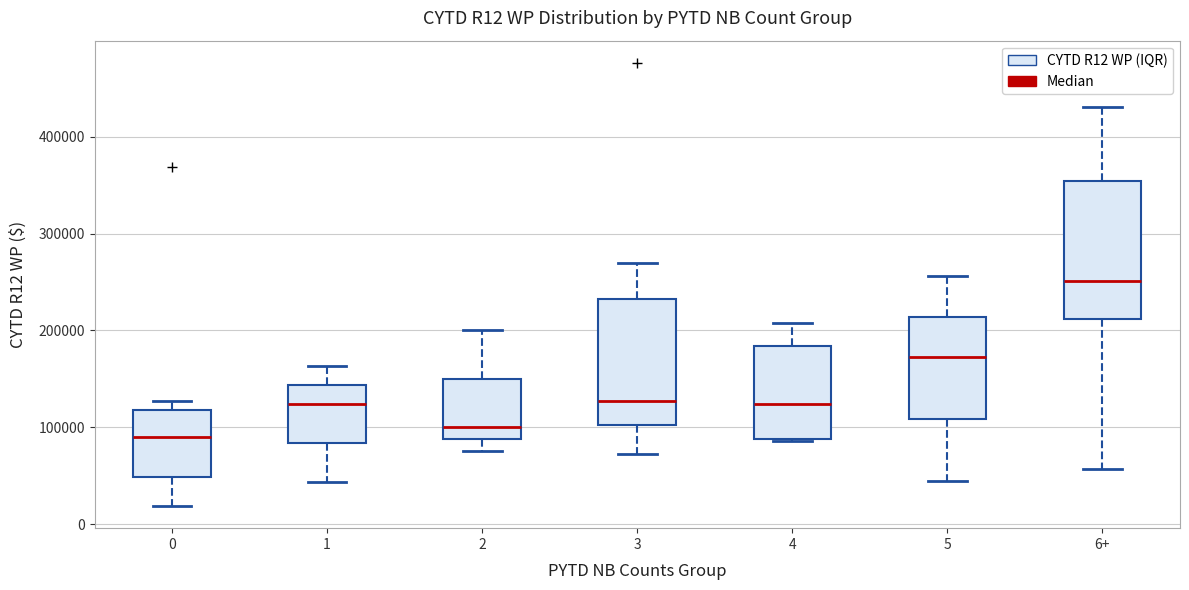

Reading left to right, read every box against the y-axis: the position of its median line, the range the box covers, and the ends of its whiskers. The values are not printed on the chart, so give them approximately, as read against the axis.

0: median 90000, box 50000 to 120000, whiskers 20000 to 130000
1: median 120000, box 80000 to 140000, whiskers 40000 to 160000
2: median 100000, box 90000 to 150000, whiskers 80000 to 200000
3: median 130000, box 100000 to 230000, whiskers 70000 to 270000
4: median 120000, box 90000 to 180000, whiskers 90000 to 210000
5: median 170000, box 110000 to 210000, whiskers 40000 to 260000
6+: median 250000, box 210000 to 350000, whiskers 60000 to 430000